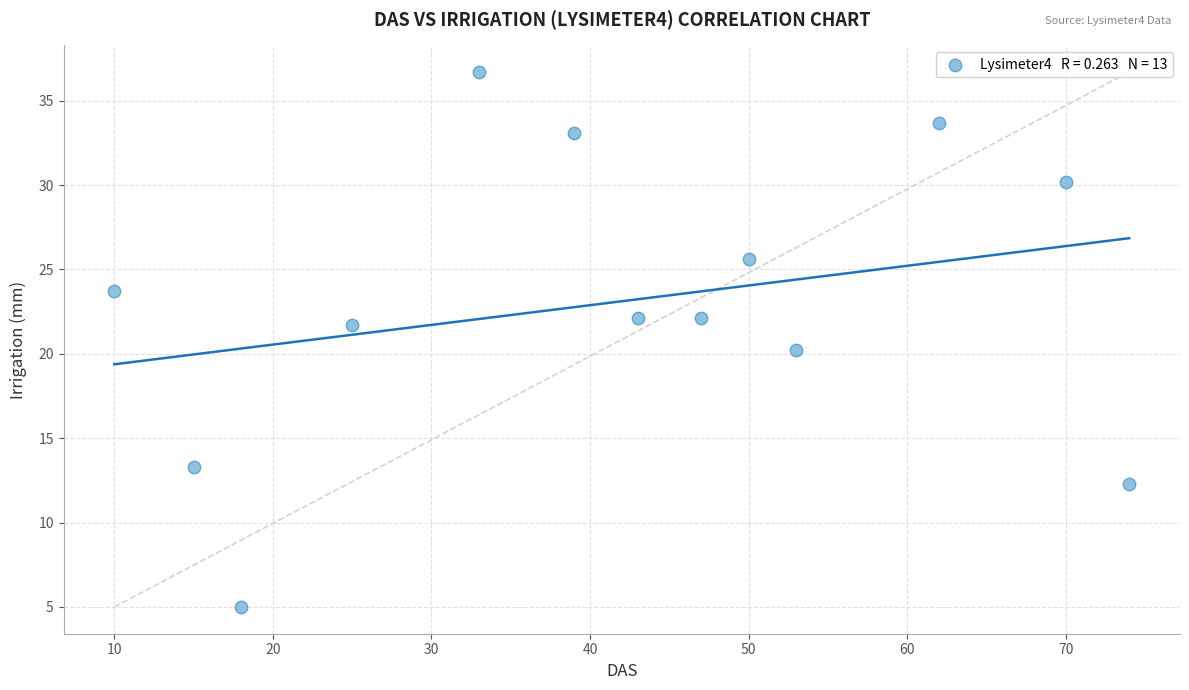

What is the range of Y values (max minus min)?

31.7